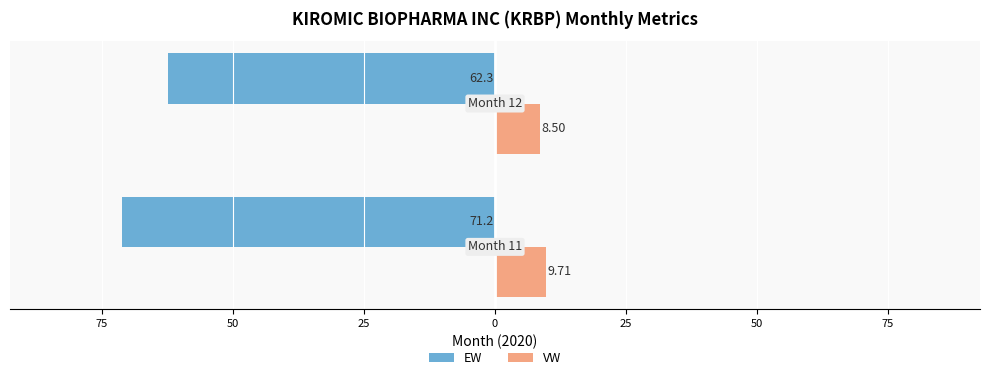

What are all the series names shown in the legend?

EW, VW